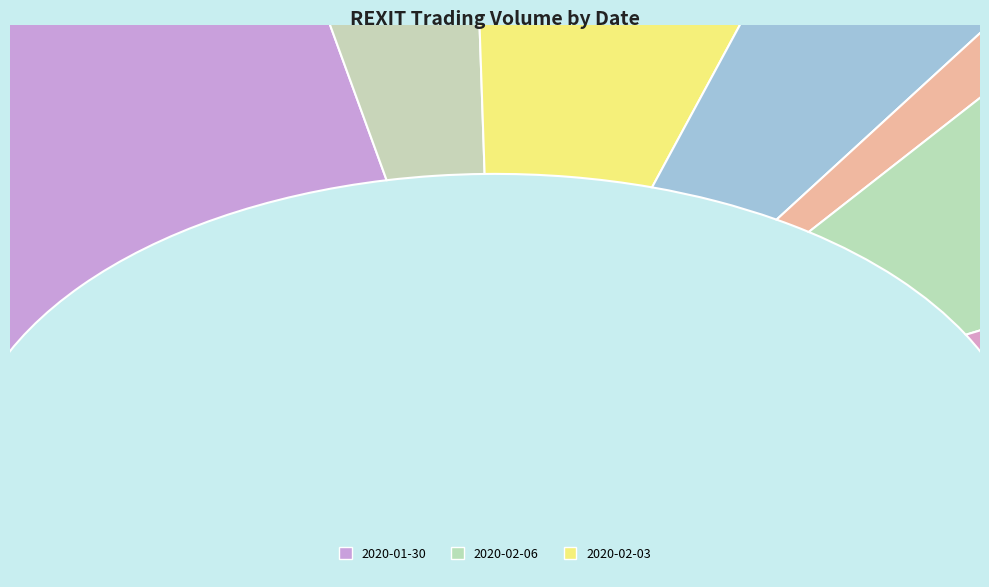

What is the change in value from 2020-02-03 to 2020-02-05?

-128100